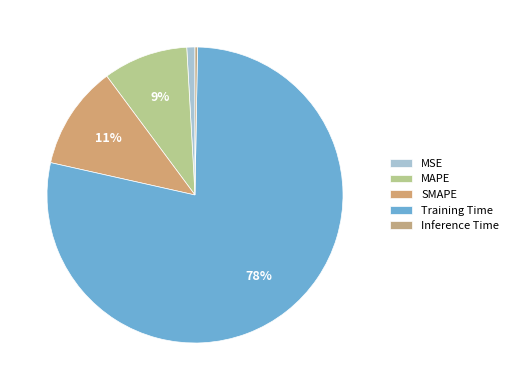

Which slice represents more than half of the pie?

Training Time